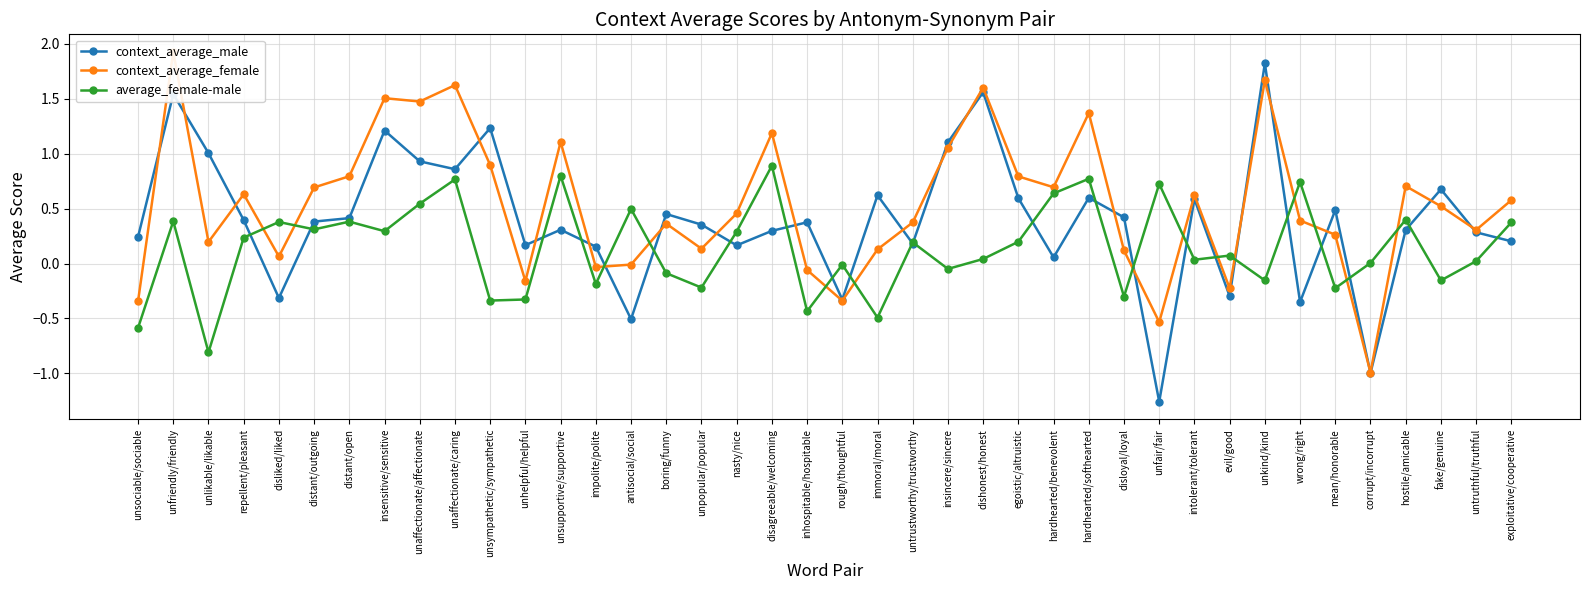

What is the difference between the average_female-male values at hardhearted/benevolent and repellent/pleasant?

0.4